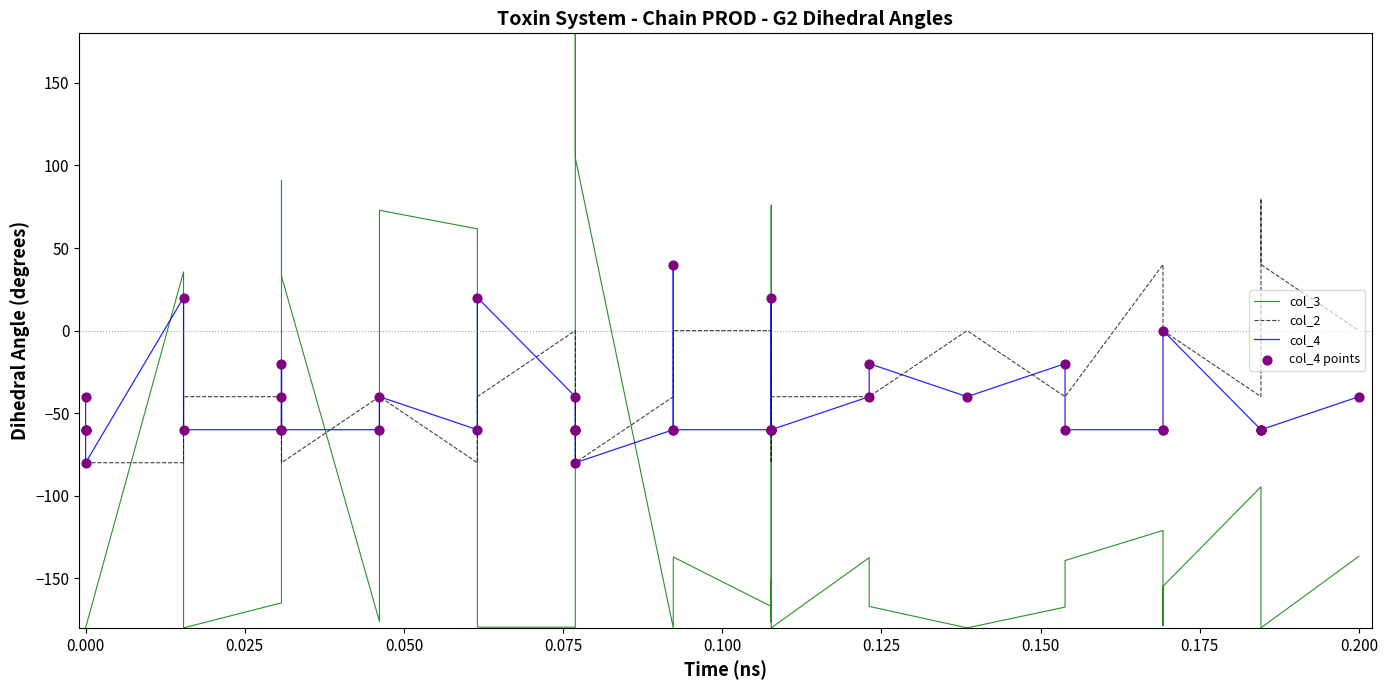

What are all the series names shown in the legend?

col_3, col_2, col_4, col_4 points